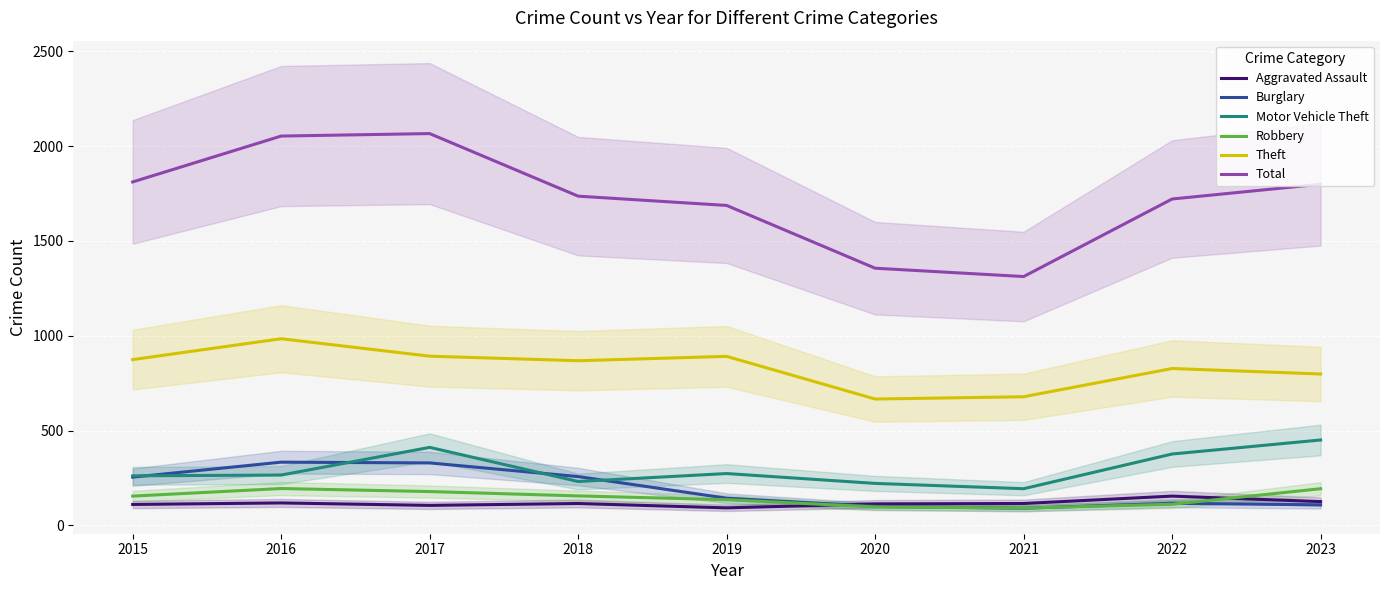

Is it true that Total equals 2513 at 2018?

False